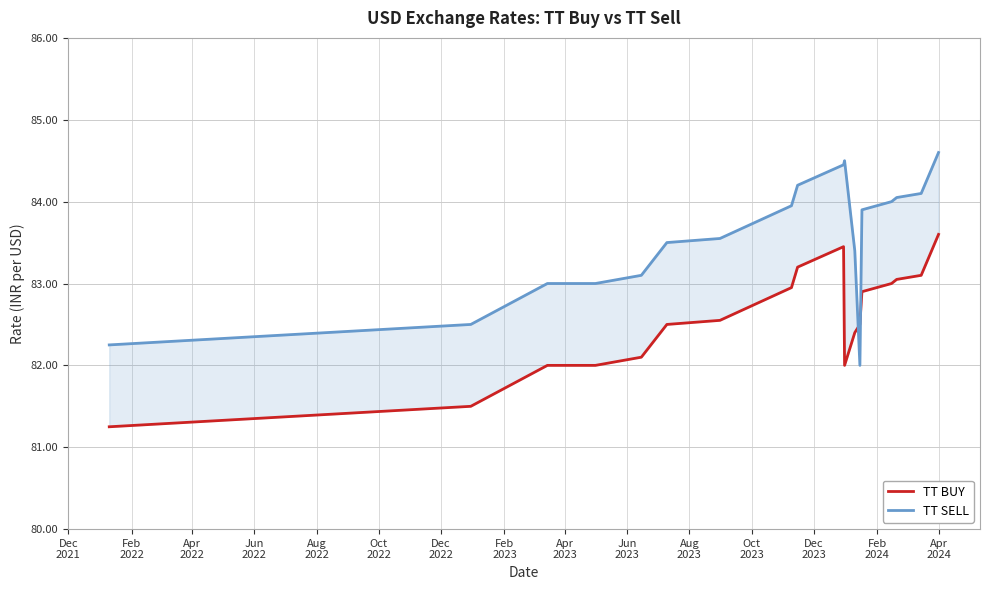

What is the average value of the TT BUY series?

82.6